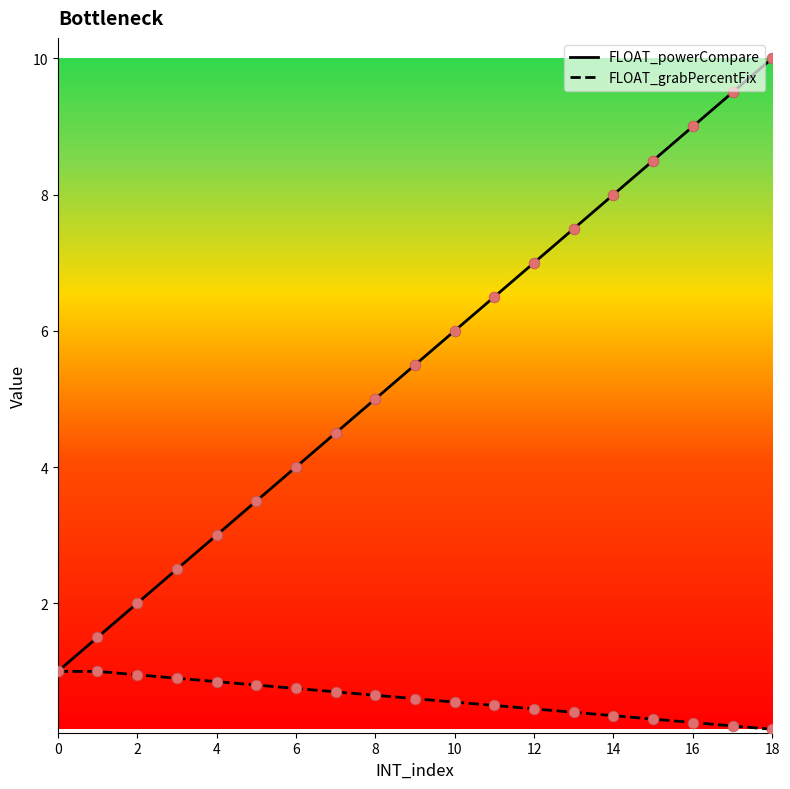

What are all the series names shown in the legend?

FLOAT_powerCompare, FLOAT_grabPercentFix